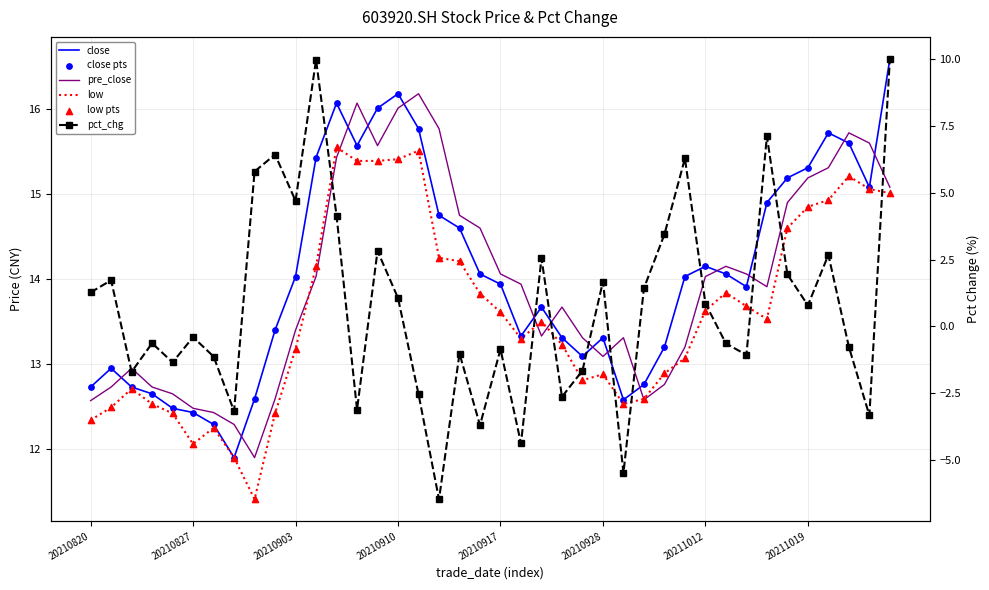

Which series contains the highest Y value?

close